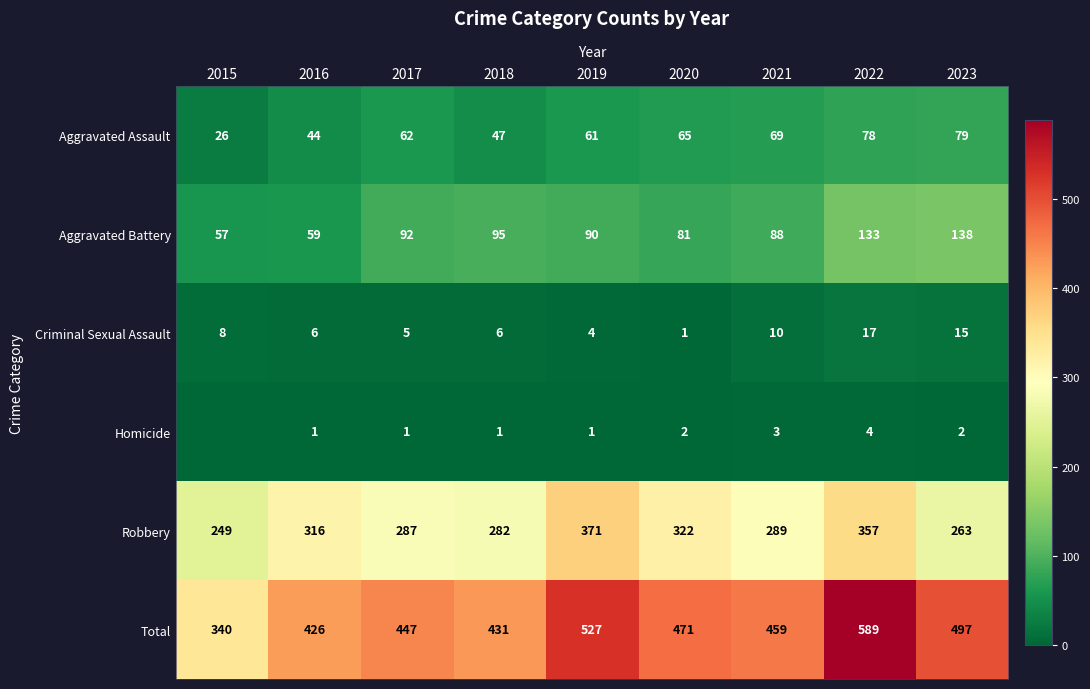

What is the minimum value for Aggravated Battery?

57